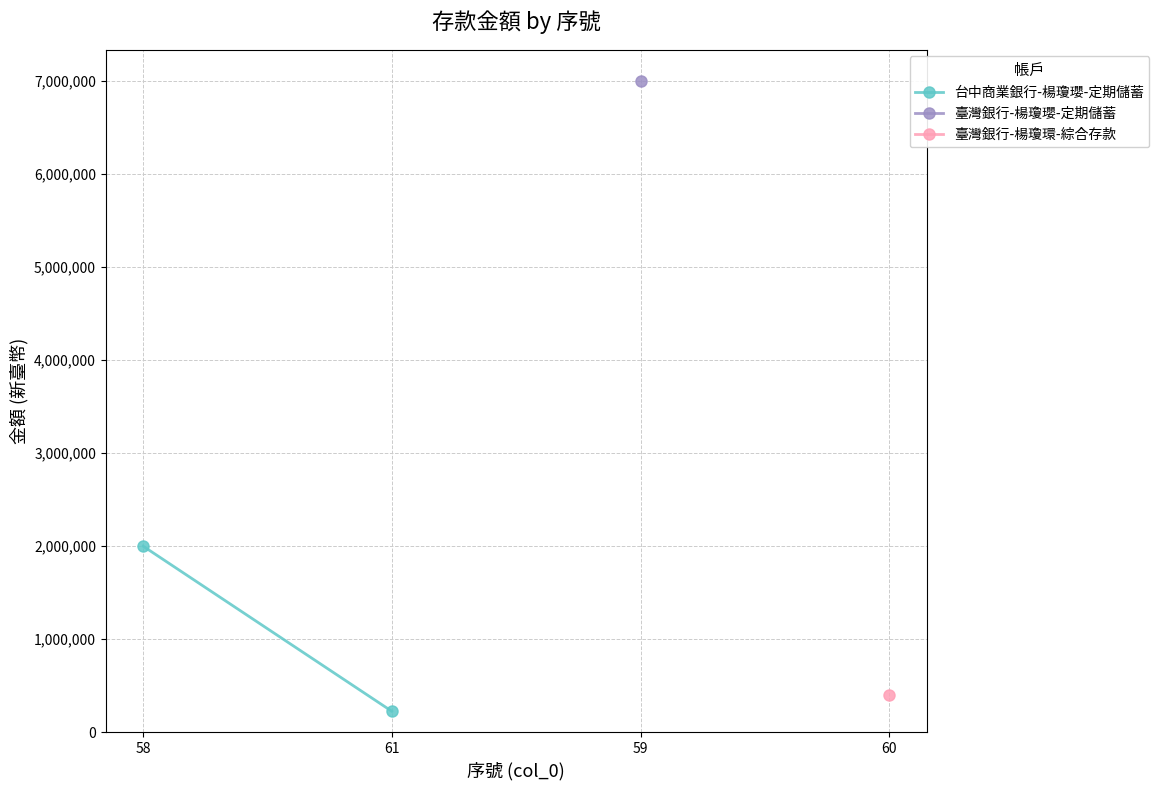

Approximately how many times larger is the value at 61 compared to 58?

0.1